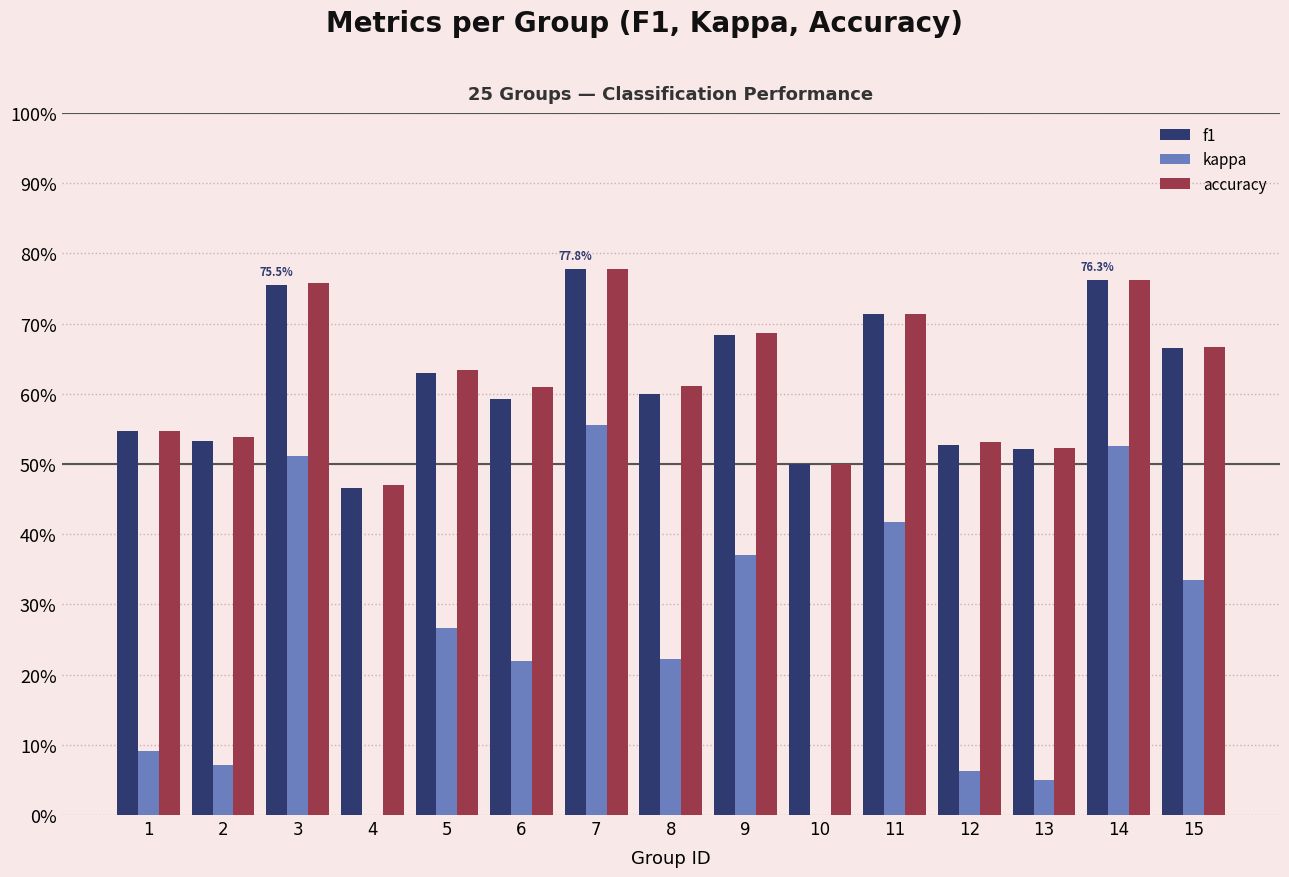

How many bars are there in total?

45